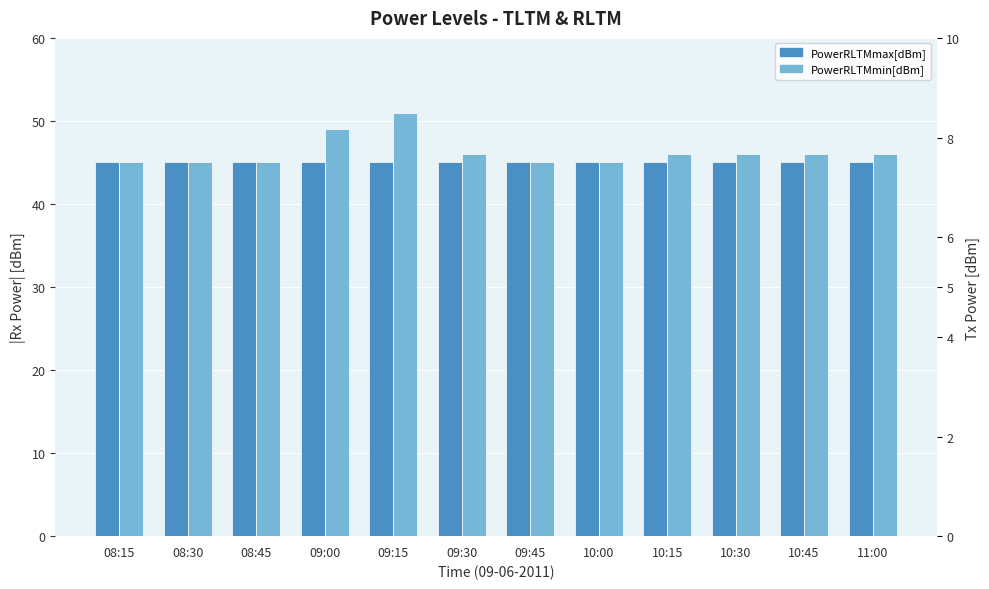

List the series in order of their peak value, highest first.

PowerRLTMmin[dBm], PowerRLTMmax[dBm], PowerTLTMmax[dBm], PowerTLTMmin[dBm]